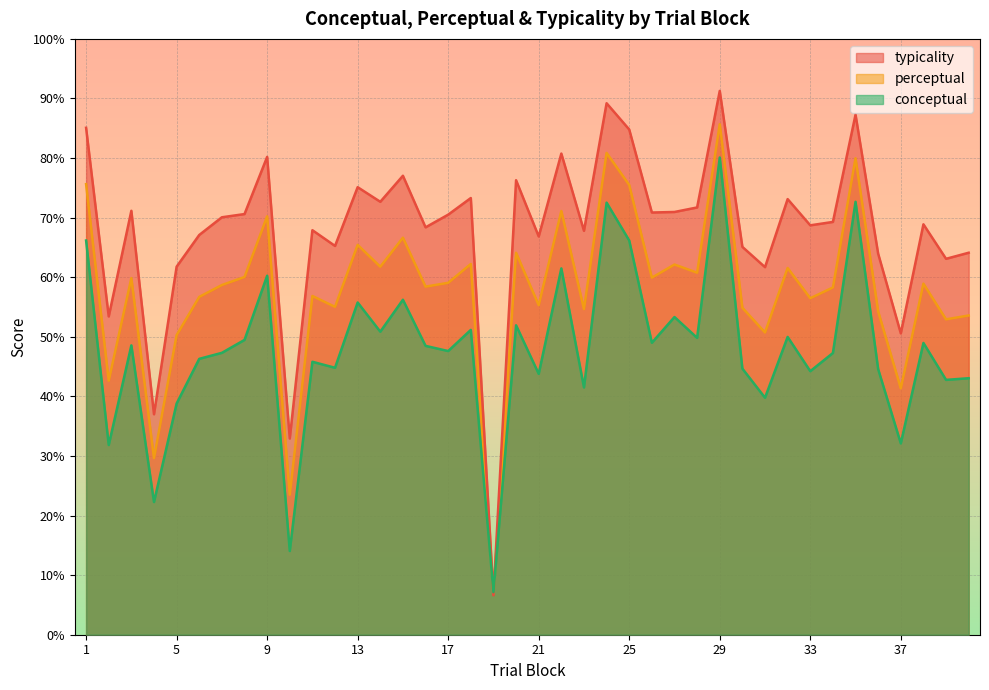

True or false: typicality has a value of 68.9 at 38.

True